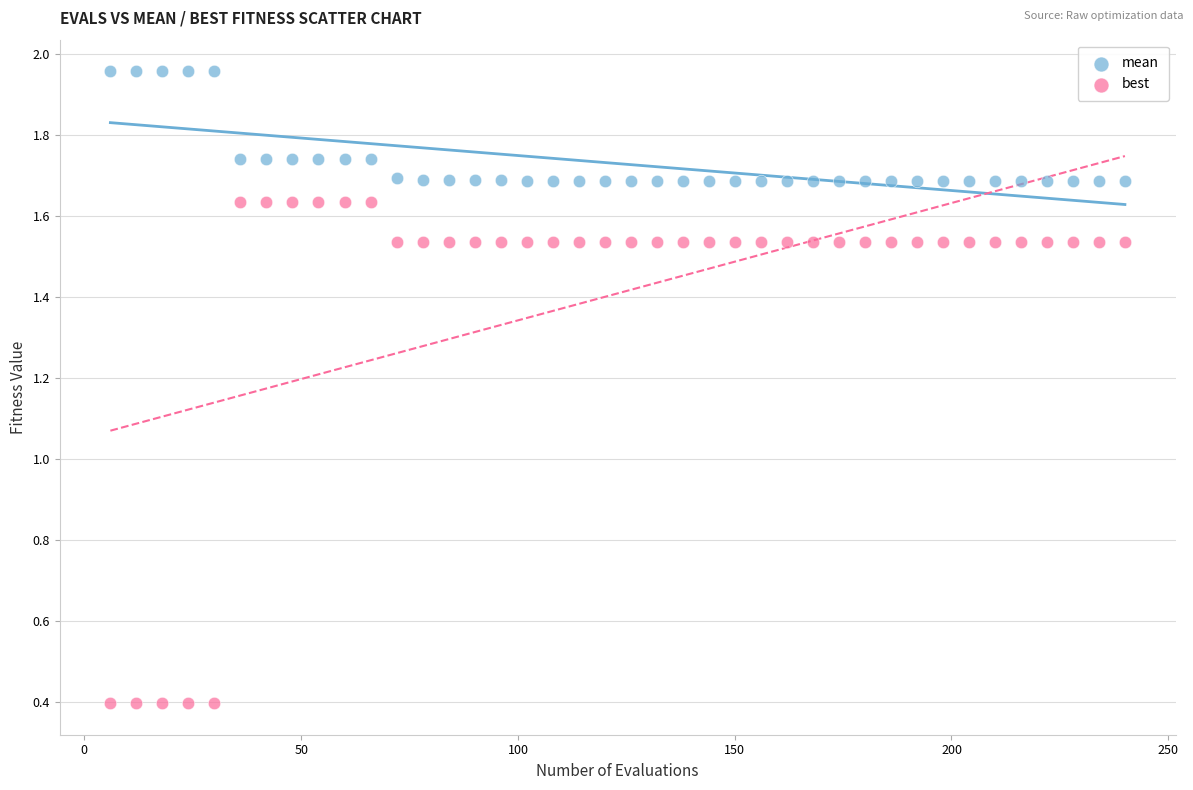

Which series reaches the maximum Y coordinate?

mean